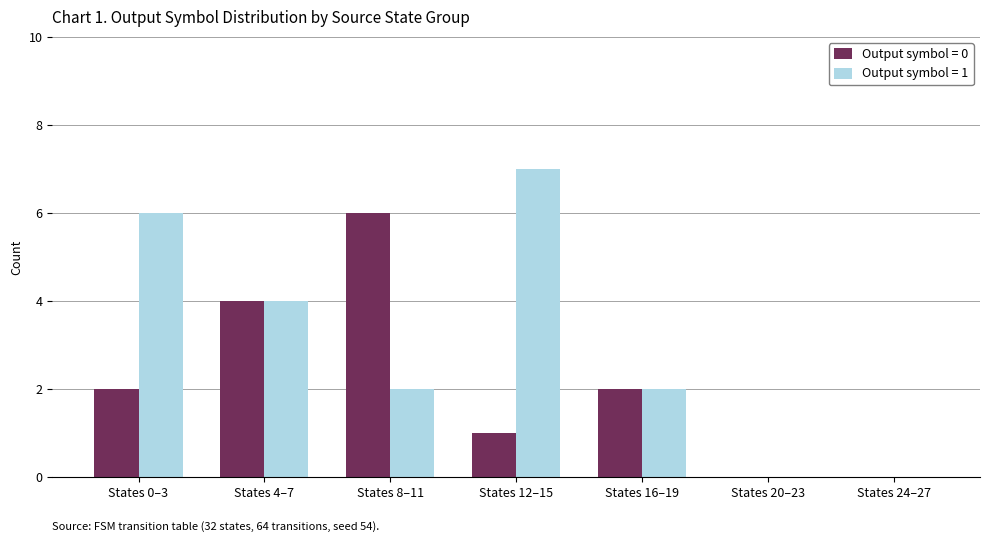

Reading left to right, what are all the values shown in this chart?

Output symbol = 0: 2	4	6	1	2	0	0
Output symbol = 1: 6	4	2	7	2	0	0